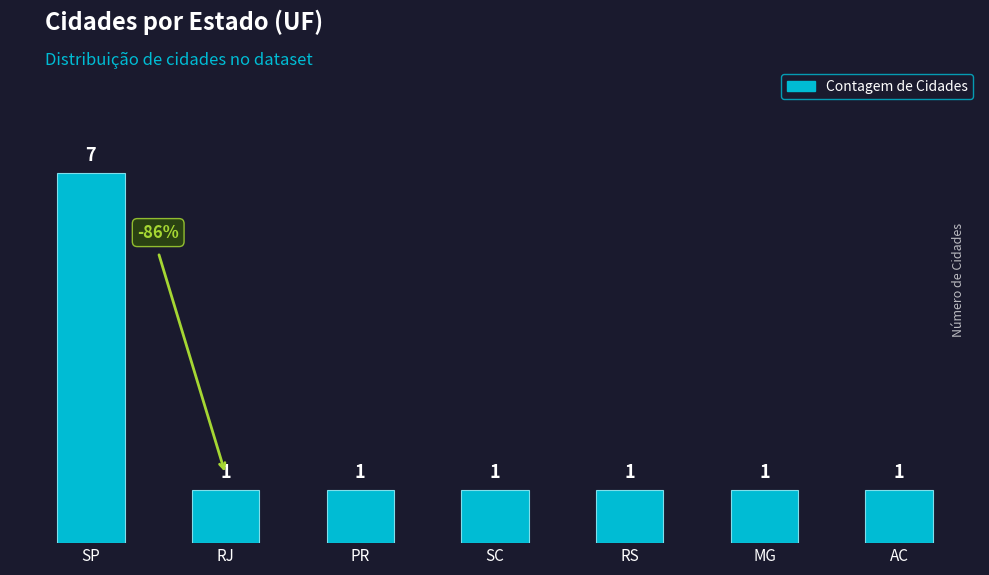

What is the ratio of the value at PR to the value at RS?

1.0